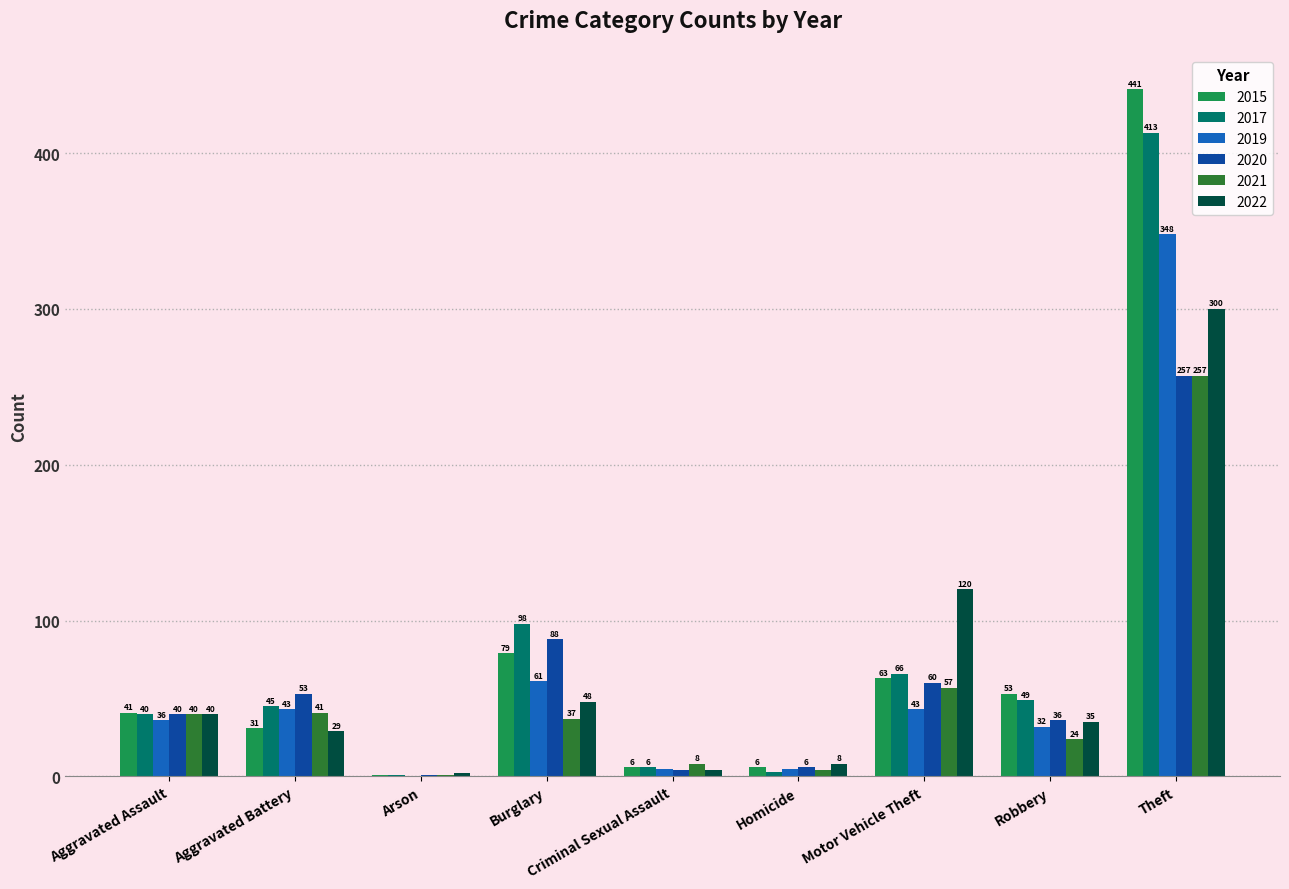

What is the sum of the 2020 values at Robbery and Theft?

293